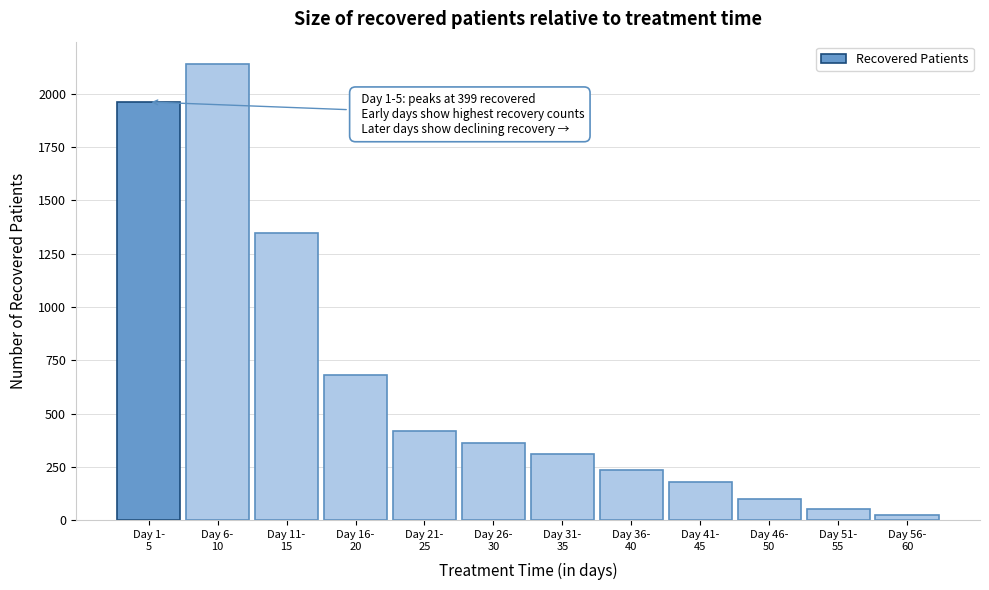

Reading left to right, list all the values displayed in this chart.

1961	2137	1346	679	421	361	309	234	179	100	51	25